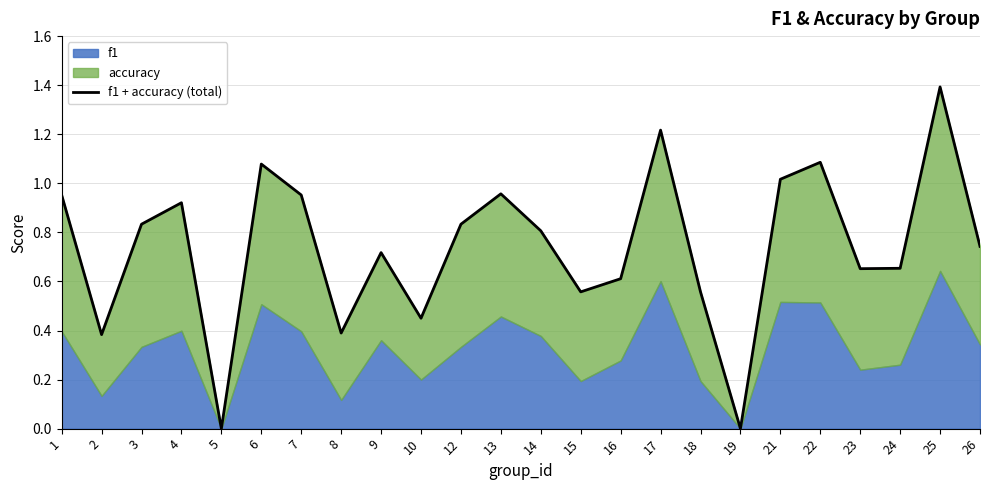

At which category does the data reach its first local valley?

2